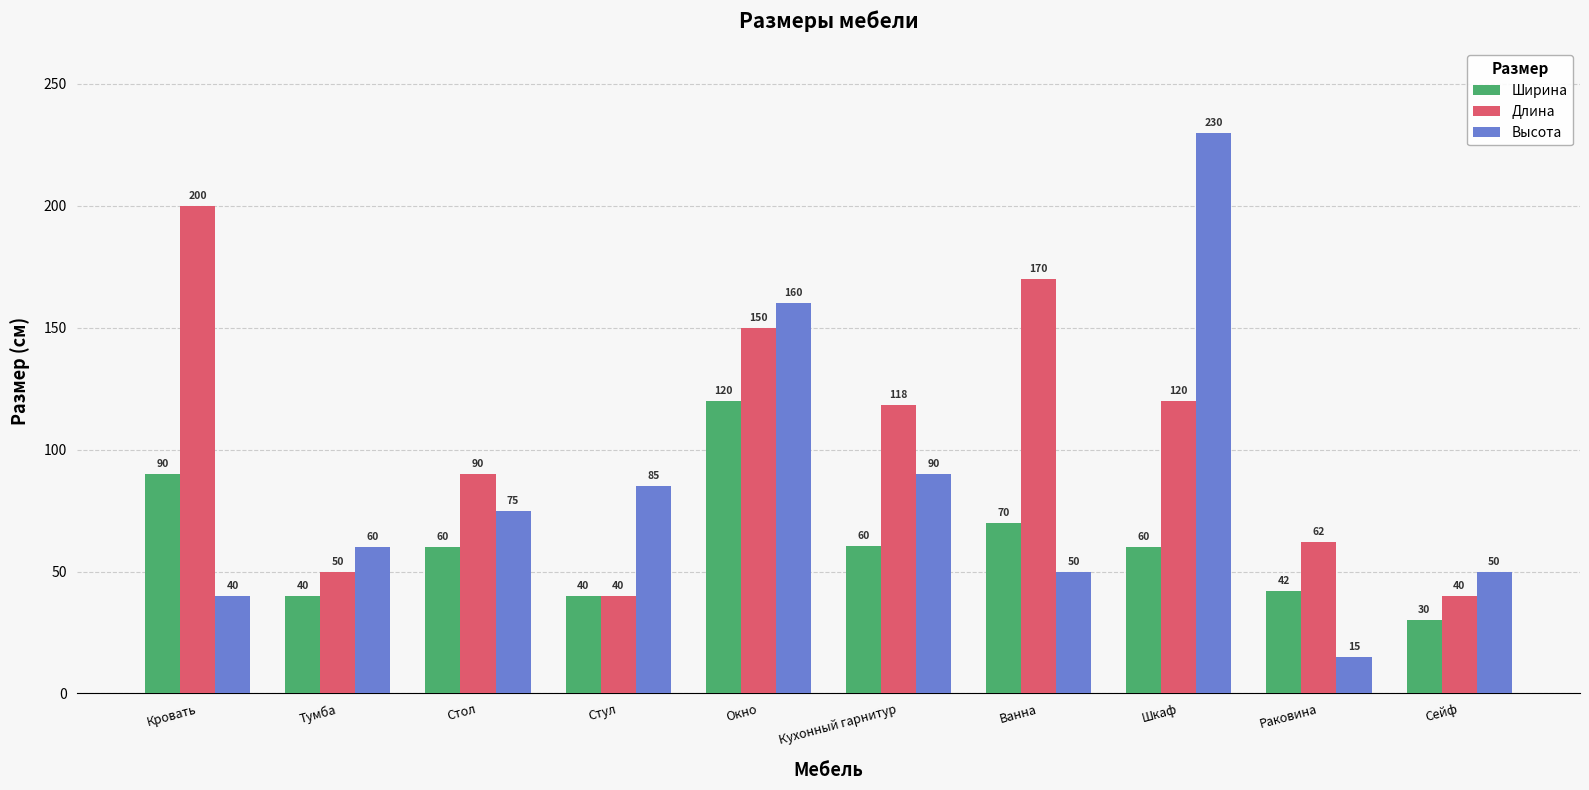

Does the chart contain any negative values?

No